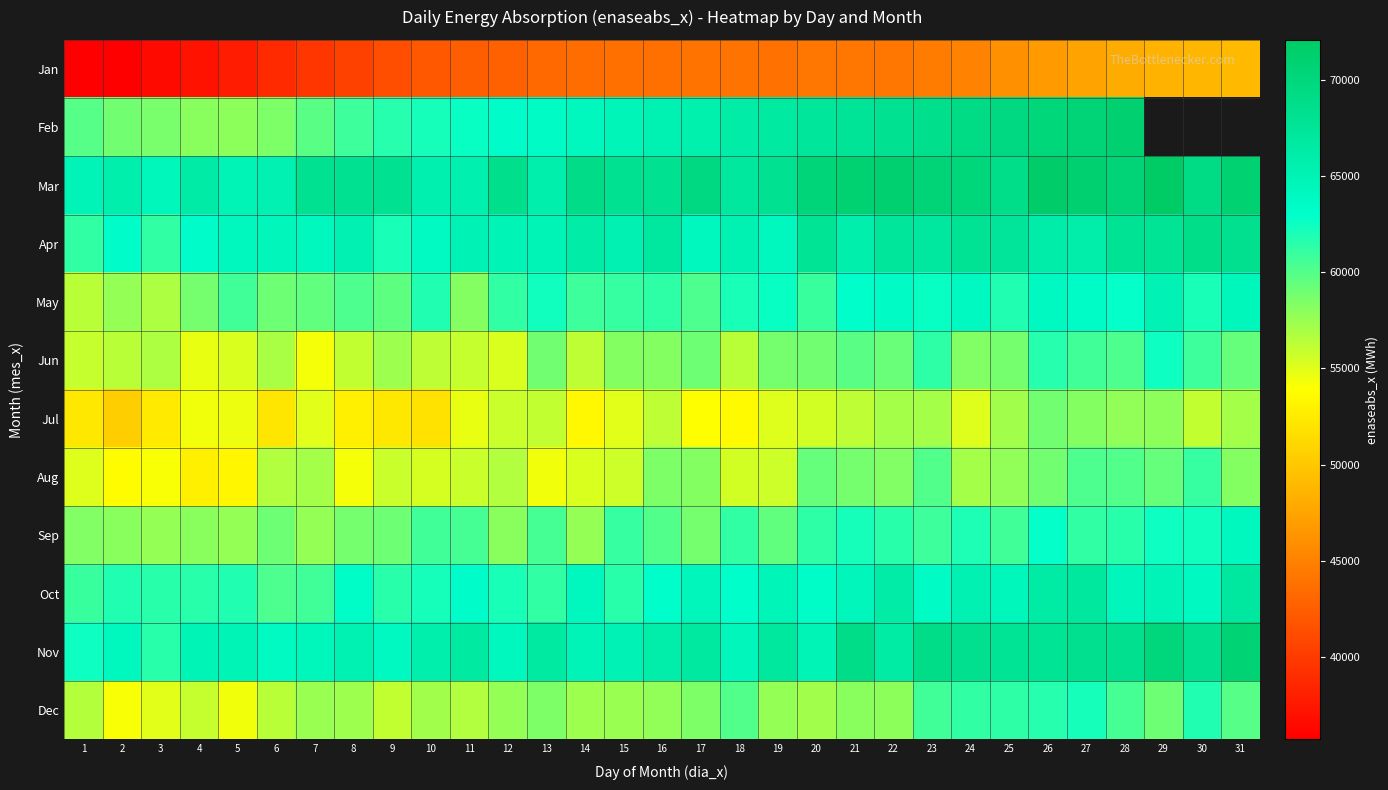

What is the average value of the row_5 series?

58010.0